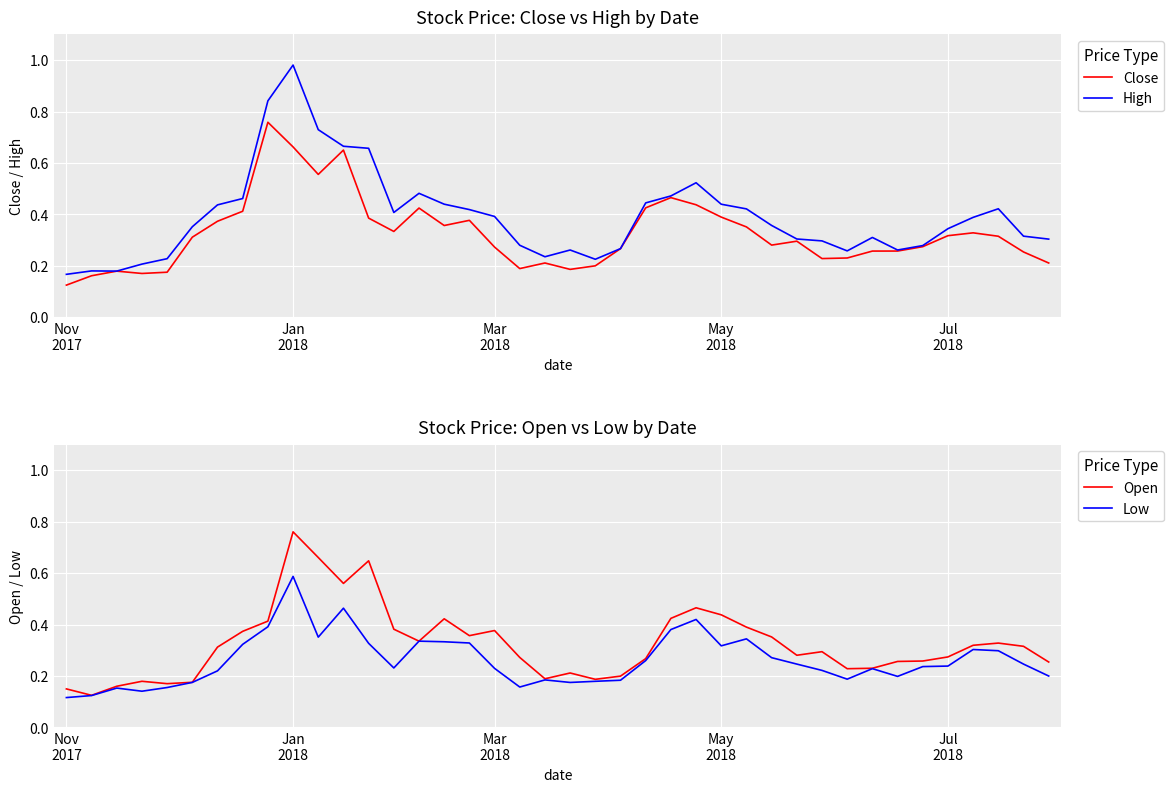

Reading left to right, list all the values displayed in this chart.

Close: 0.1	0.2	0.2	0.2	0.2	0.3	0.4	0.4	0.8	0.7	0.6	0.7	0.4	0.3	0.4	0.4	0.4	0.3	0.2	0.2	0.2	0.2	0.3	0.4	0.5	0.4	0.4	0.4	0.3	0.3	0.2	0.2	0.3	0.3	0.3	0.3	0.3	0.3	0.3	0.2
High: 0.2	0.2	0.2	0.2	0.2	0.4	0.4	0.5	0.8	1.0	0.7	0.7	0.7	0.4	0.5	0.4	0.4	0.4	0.3	0.2	0.3	0.2	0.3	0.4	0.5	0.5	0.4	0.4	0.4	0.3	0.3	0.3	0.3	0.3	0.3	0.3	0.4	0.4	0.3	0.3
Open: 0.1	0.1	0.2	0.2	0.2	0.2	0.3	0.4	0.4	0.8	0.7	0.6	0.6	0.4	0.3	0.4	0.4	0.4	0.3	0.2	0.2	0.2	0.2	0.3	0.4	0.5	0.4	0.4	0.4	0.3	0.3	0.2	0.2	0.3	0.3	0.3	0.3	0.3	0.3	0.3
Low: 0.1	0.1	0.2	0.1	0.2	0.2	0.2	0.3	0.4	0.6	0.4	0.5	0.3	0.2	0.3	0.3	0.3	0.2	0.2	0.2	0.2	0.2	0.2	0.3	0.4	0.4	0.3	0.3	0.3	0.2	0.2	0.2	0.2	0.2	0.2	0.2	0.3	0.3	0.2	0.2